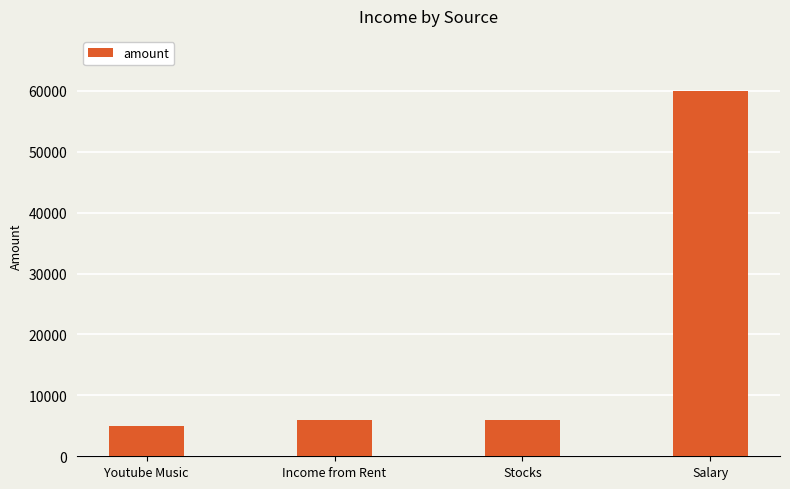

What is the ratio of the value at Salary to the value at Youtube Music?

12.0